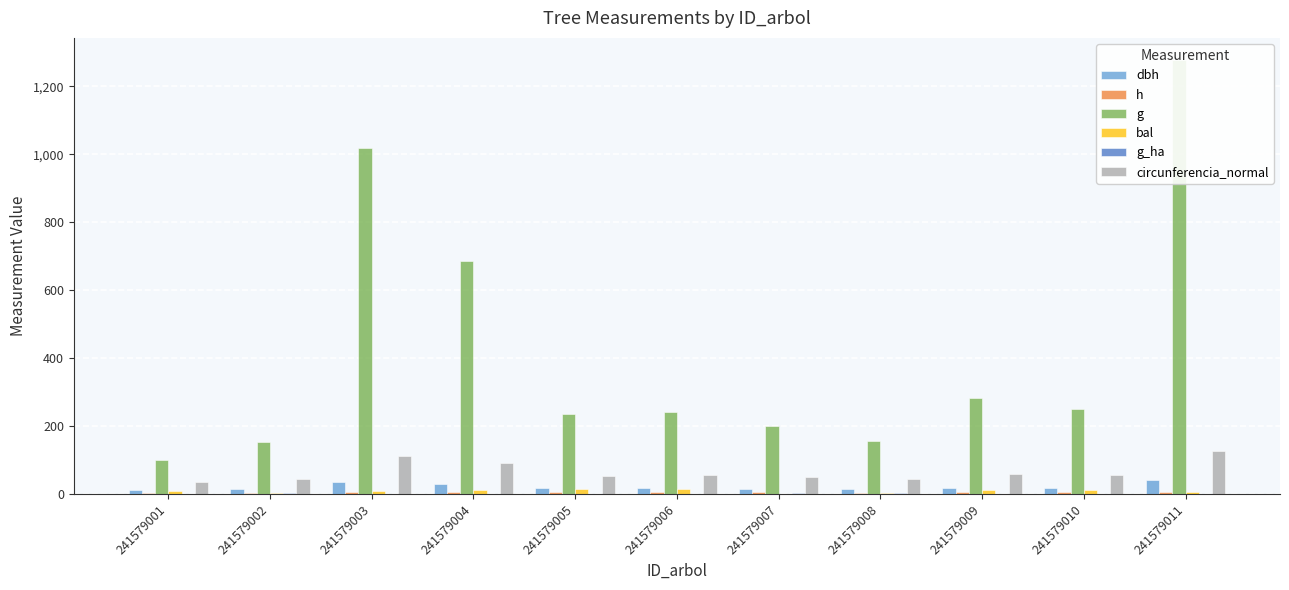

Reading right to left, what are all the values shown in this chart?

dbh: 241579011=40.4	241579010=17.9	241579009=19.0	241579008=14.1	241579007=15.9	241579006=17.6	241579005=17.3	241579004=29.5	241579003=36.0	241579002=14.0	241579001=11.4
h: 241579011=6.4	241579010=5.1	241579009=5.2	241579008=4.7	241579007=4.9	241579006=5.1	241579005=5.0	241579004=5.9	241579003=6.2	241579002=4.7	241579001=4.2
g: 241579011=1278.6	241579010=250.3	241579009=284.0	241579008=156.5	241579007=199.3	241579006=242.5	241579005=235.6	241579004=685.4	241579003=1018.1	241579002=154.9	241579001=101.9
bal: 241579011=6.5	241579010=12.9	241579009=12.0	241579008=2.5	241579007=0.0	241579006=13.7	241579005=14.5	241579004=11.1	241579003=8.3	241579002=4.5	241579001=9.8
g_ha: 241579011=1.8	241579010=0.8	241579009=0.9	241579008=2.0	241579007=2.5	241579006=0.8	241579005=0.8	241579004=1.0	241579003=1.4	241579002=2.0	241579001=1.3
circunferencia_normal: 241579011=126.8	241579010=56.1	241579009=59.7	241579008=44.4	241579007=50.0	241579006=55.2	241579005=54.4	241579004=92.8	241579003=113.1	241579002=44.1	241579001=35.8